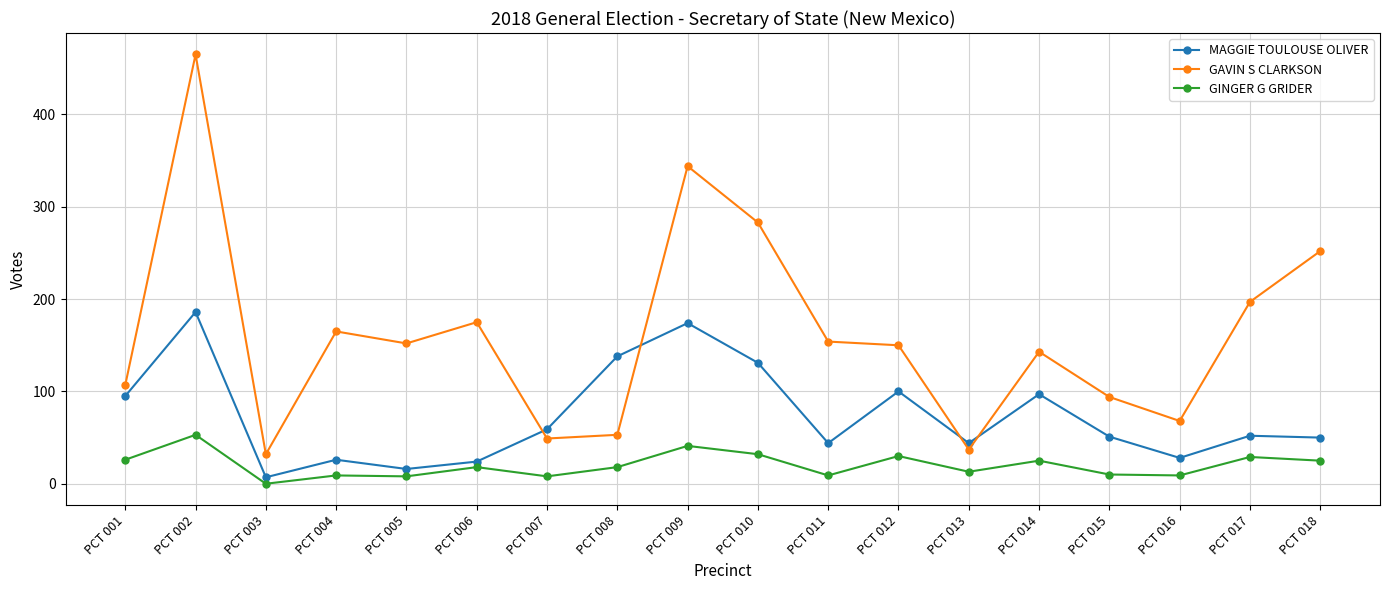

The value of GAVIN S CLARKSON at PCT 002 is 465. True or false?

True